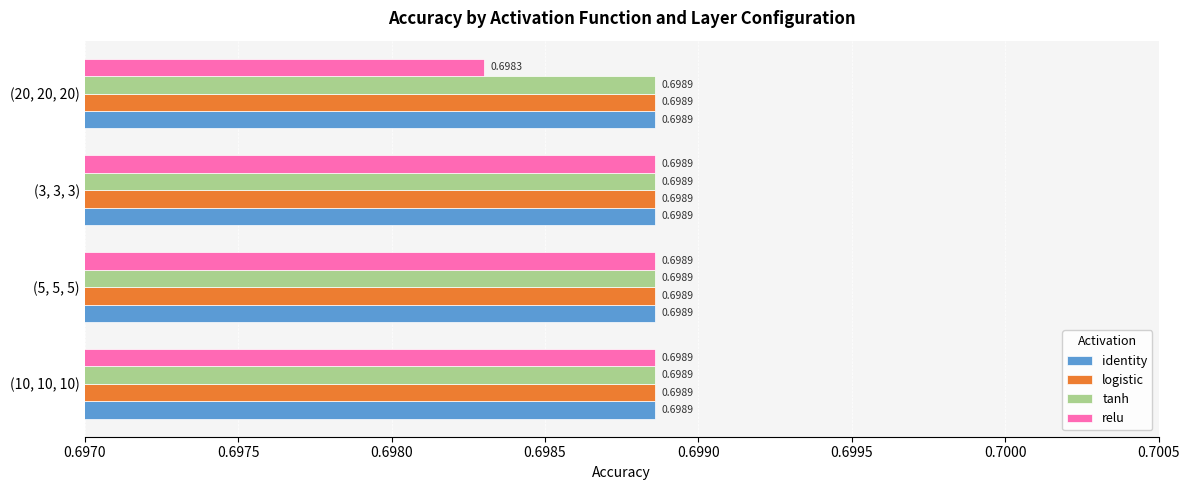

At how many categories does at least one series exceed 0?

4